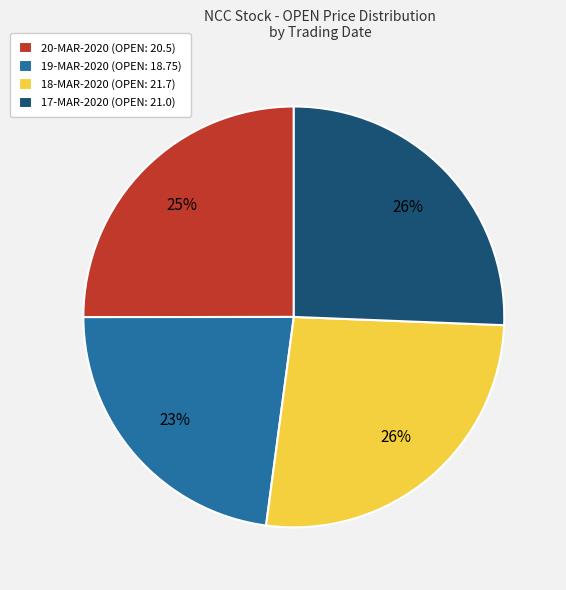

The 19-MAR-2020 (OPEN: 18.75) slice represents 18% of the pie. True or false?

False